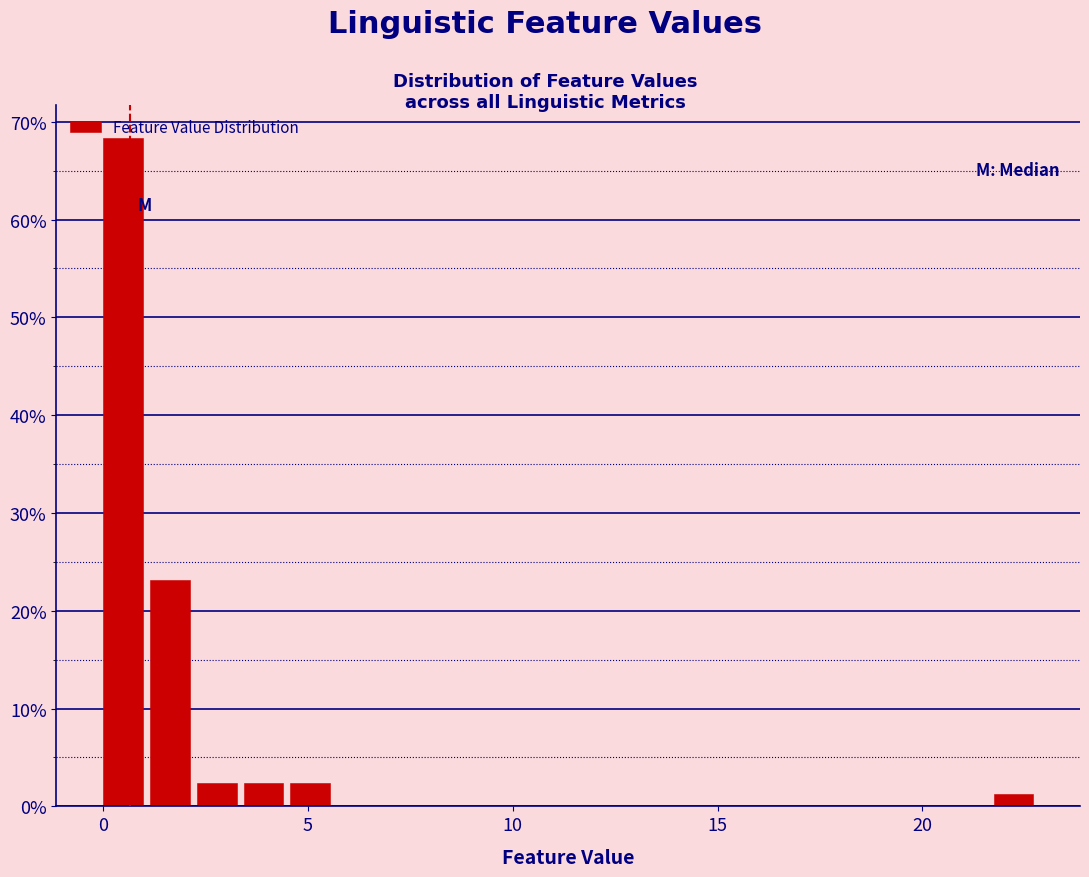

Around what value on the x-axis is the tallest bar? Give the approximate position of its centre, as read against the axis.

0.5